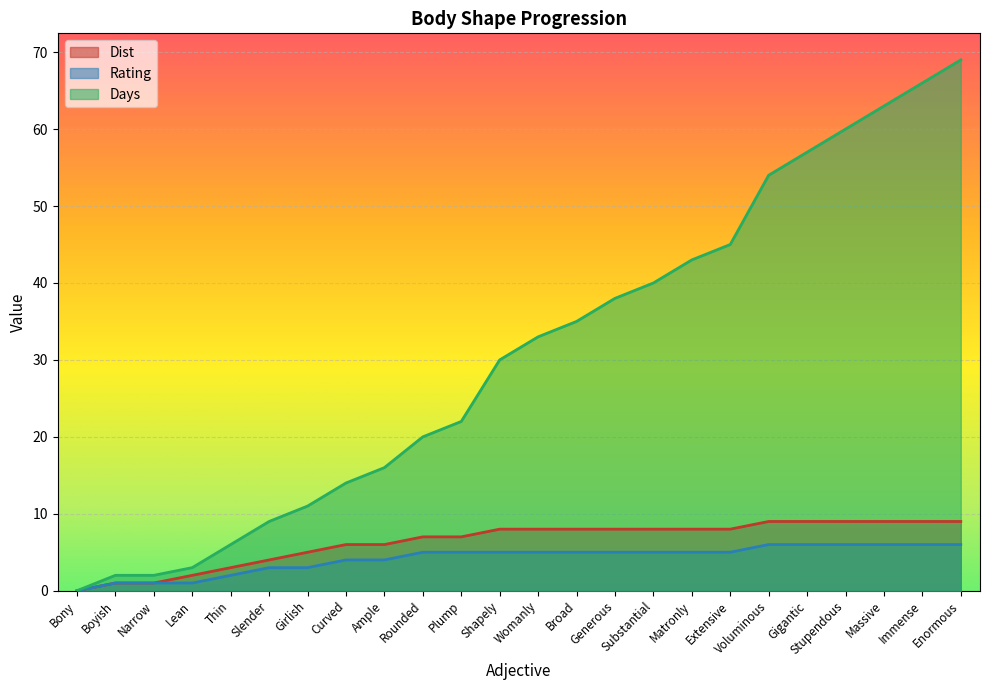

Which series has the largest total across all categories?

Days